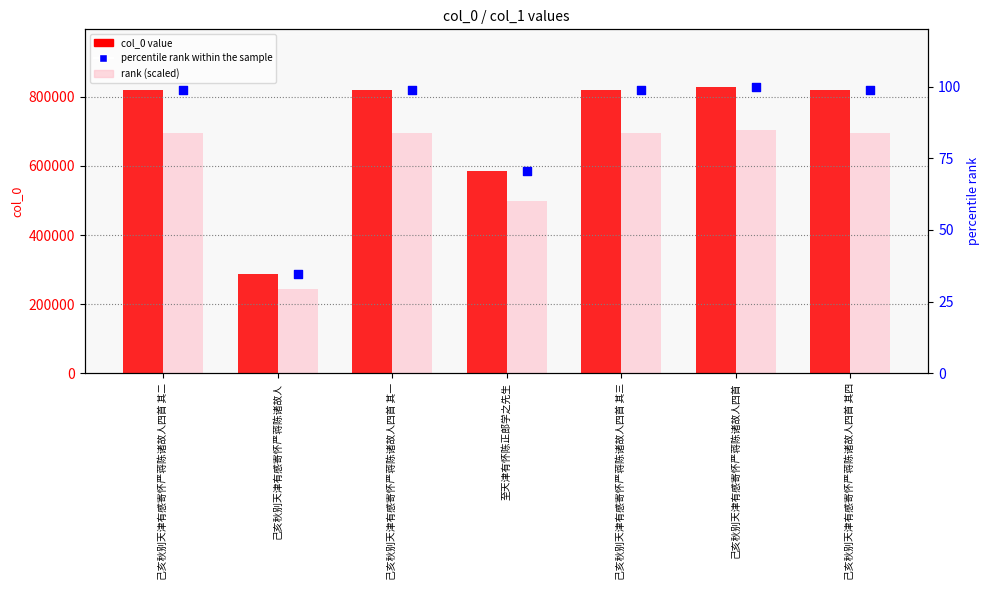

What are all the series names shown in the legend?

col_0 value, rank (scaled), percentile rank within the sample